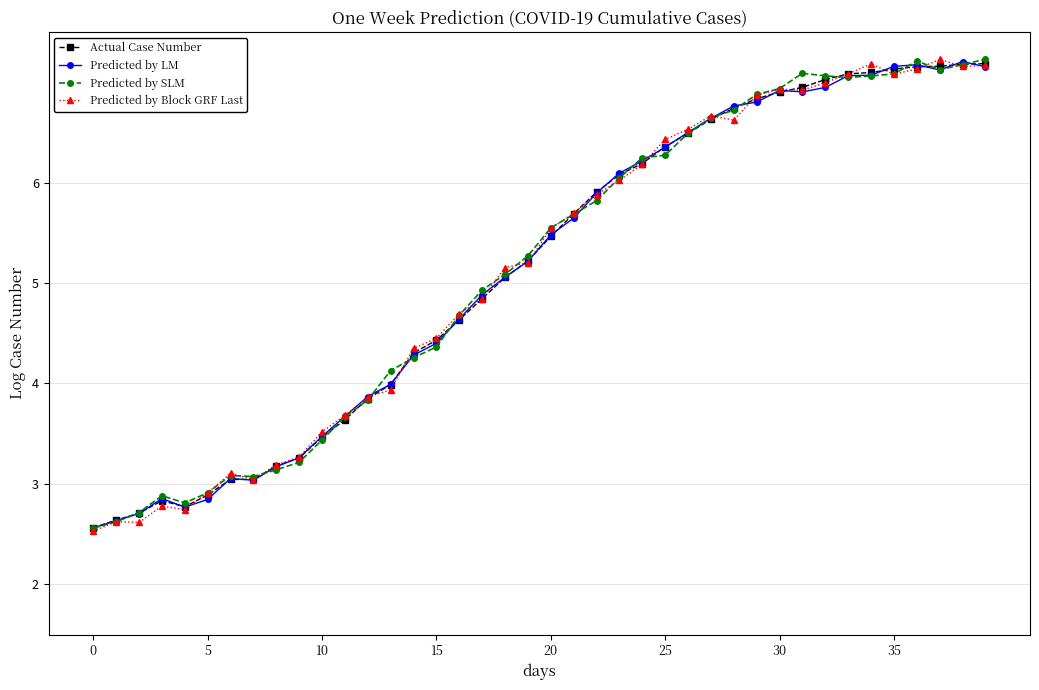

True or false: Predicted by Block GRF Last and Predicted by SLM intersect in this chart.

True